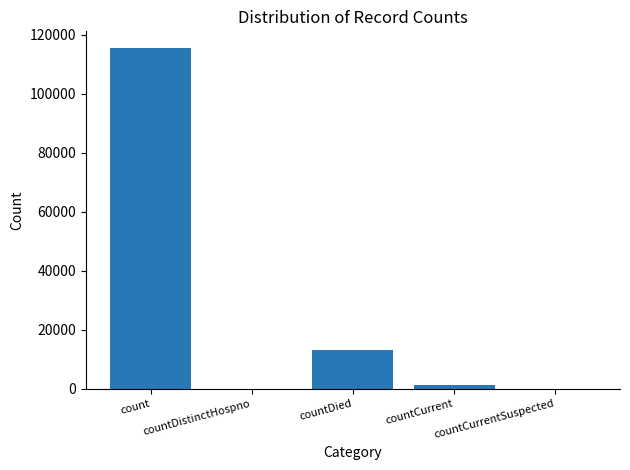

Are the bars horizontal?

No